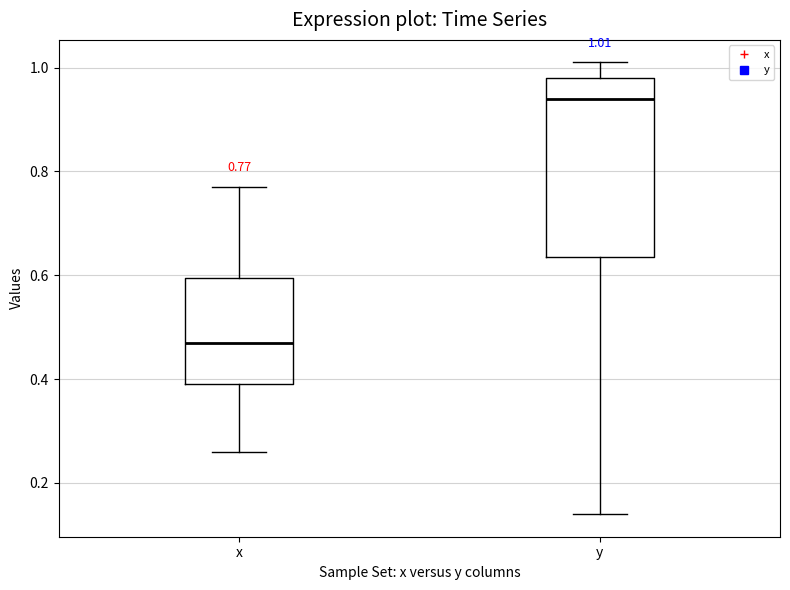

Which box is the tallest, from its lower edge to its upper edge?

y